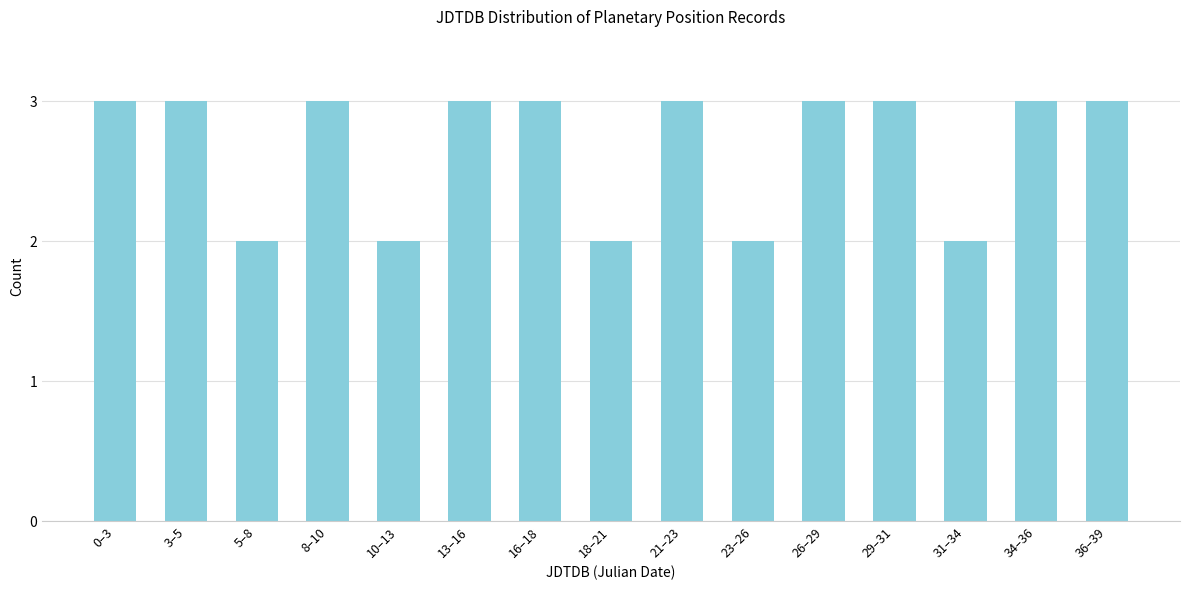

Reading left to right, transcribe all the data shown in this chart.

3	3	2	3	2	3	3	2	3	2	3	3	2	3	3